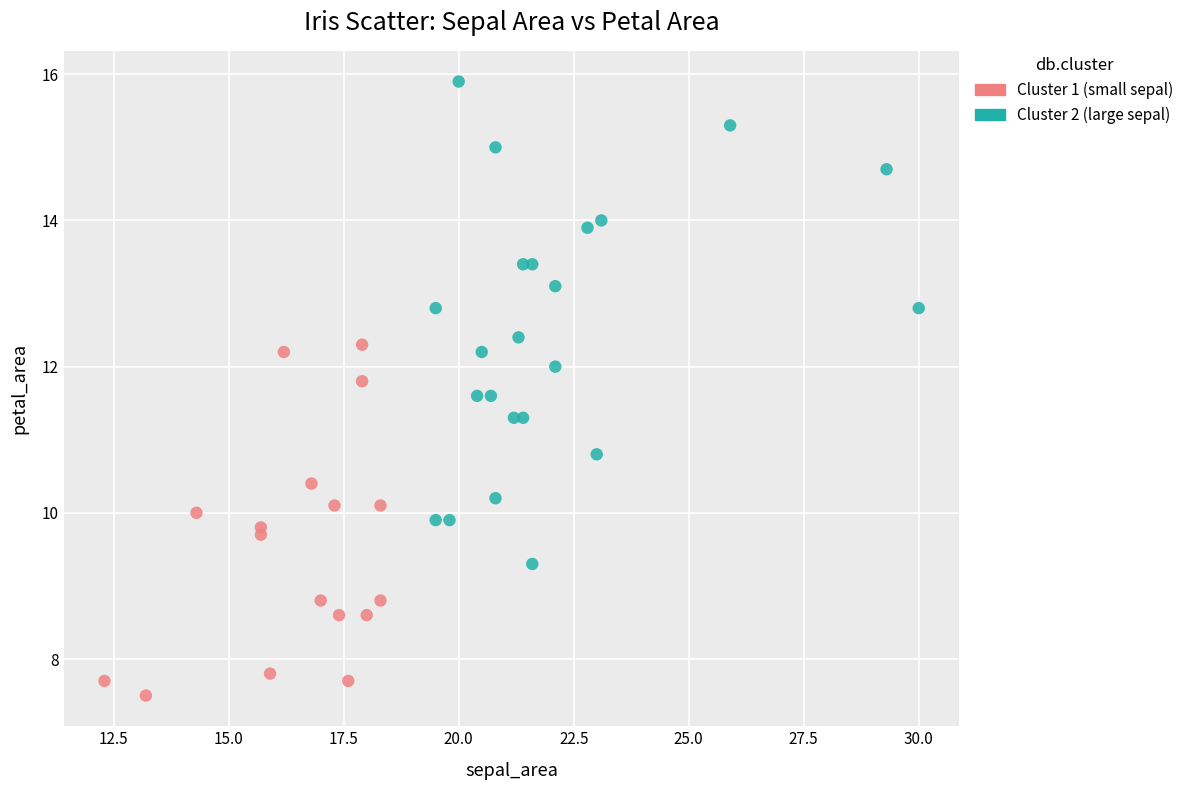

Which series has the widest spread of Y values?

Cluster 2 (large sepal)